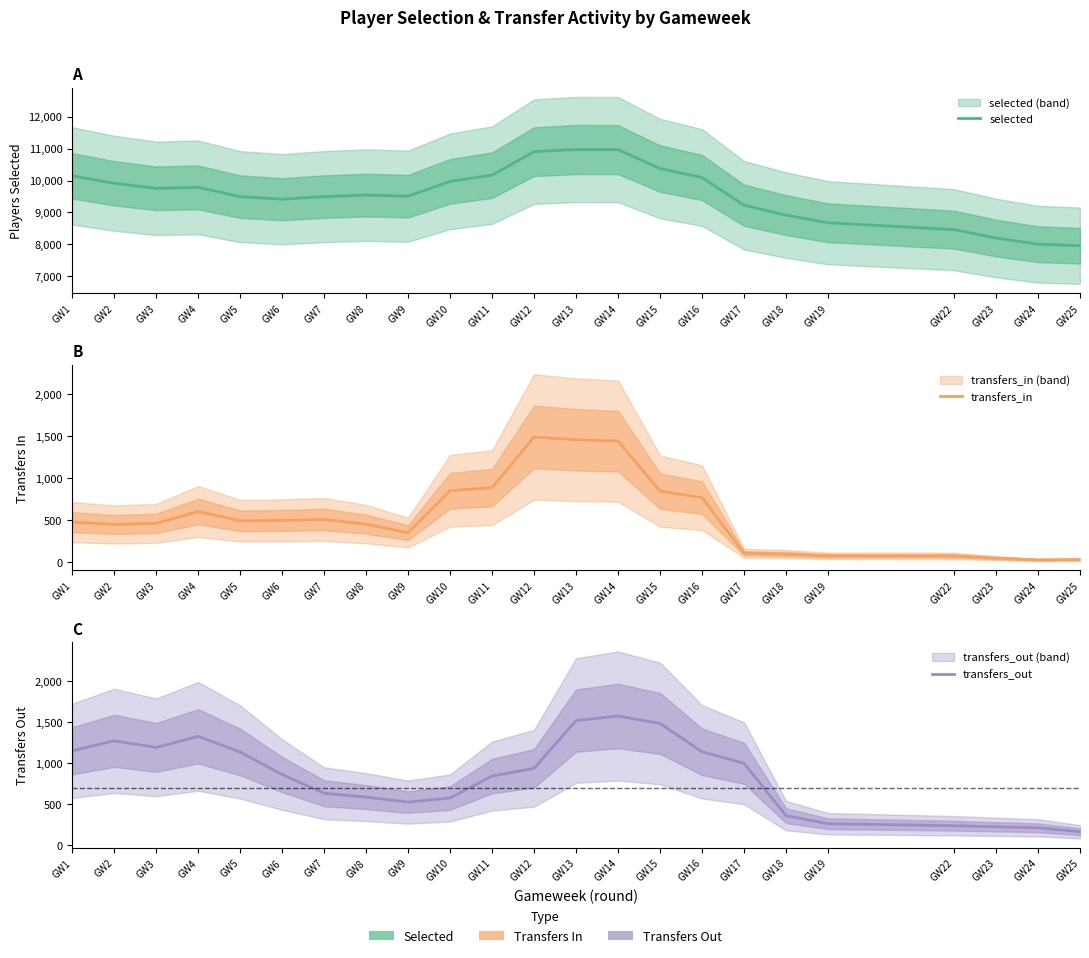

At which category does transfers_in reach its first local valley?

GW2